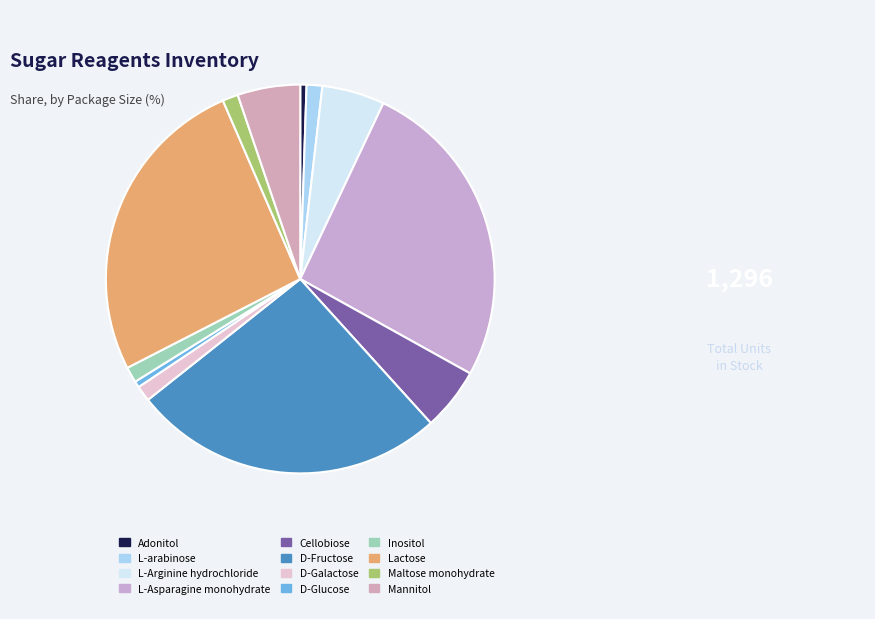

Is it true that Mannitol is 5% of the pie?

True